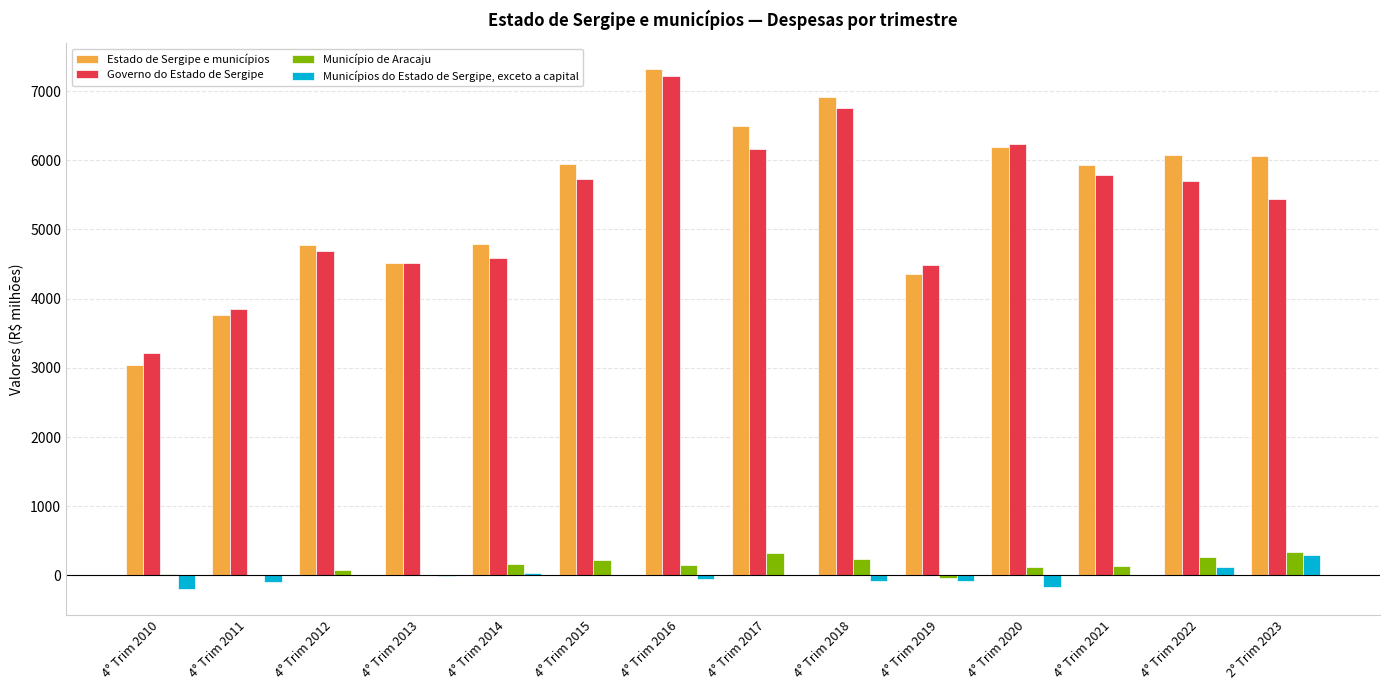

The Estado de Sergipe e municípios series shows 1221.1 at 4° Trim 2014. True or false?

False